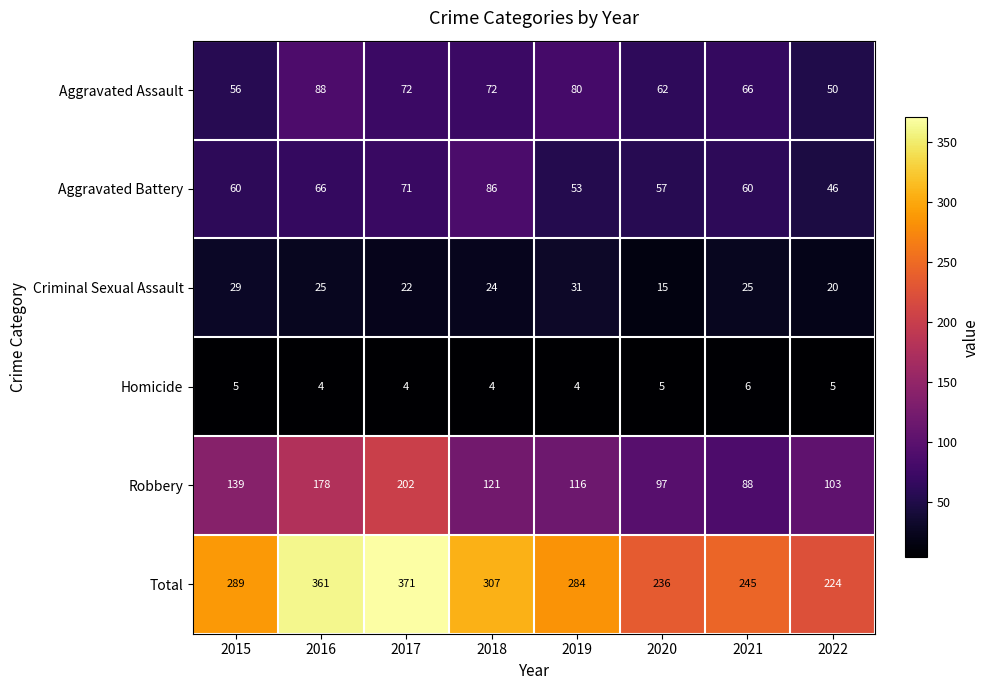

Rank the series at 2016 from highest to lowest value.

Total, Robbery, Aggravated Assault, Aggravated Battery, Criminal Sexual Assault, Homicide